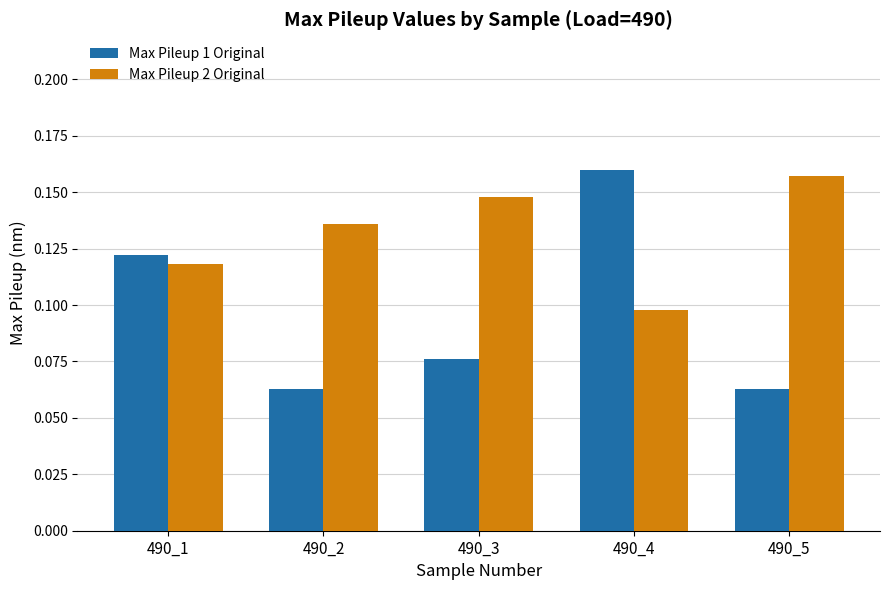

Count the number of data series in this chart.

2